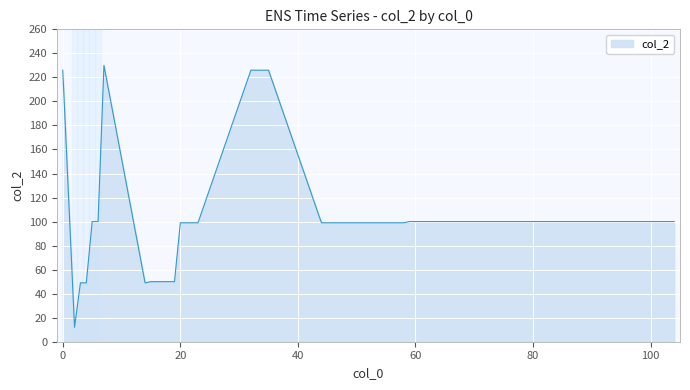

What is the maximum value shown in the chart?

230